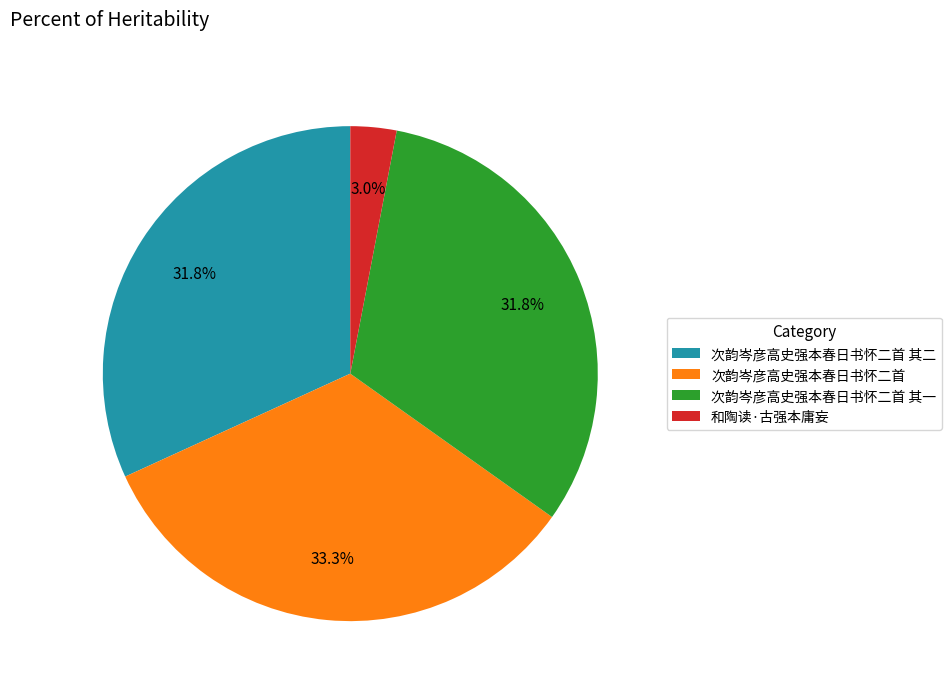

To the nearest percent, what percentage of the pie is 次韵岑彦高史强本春日书怀二首?

33%